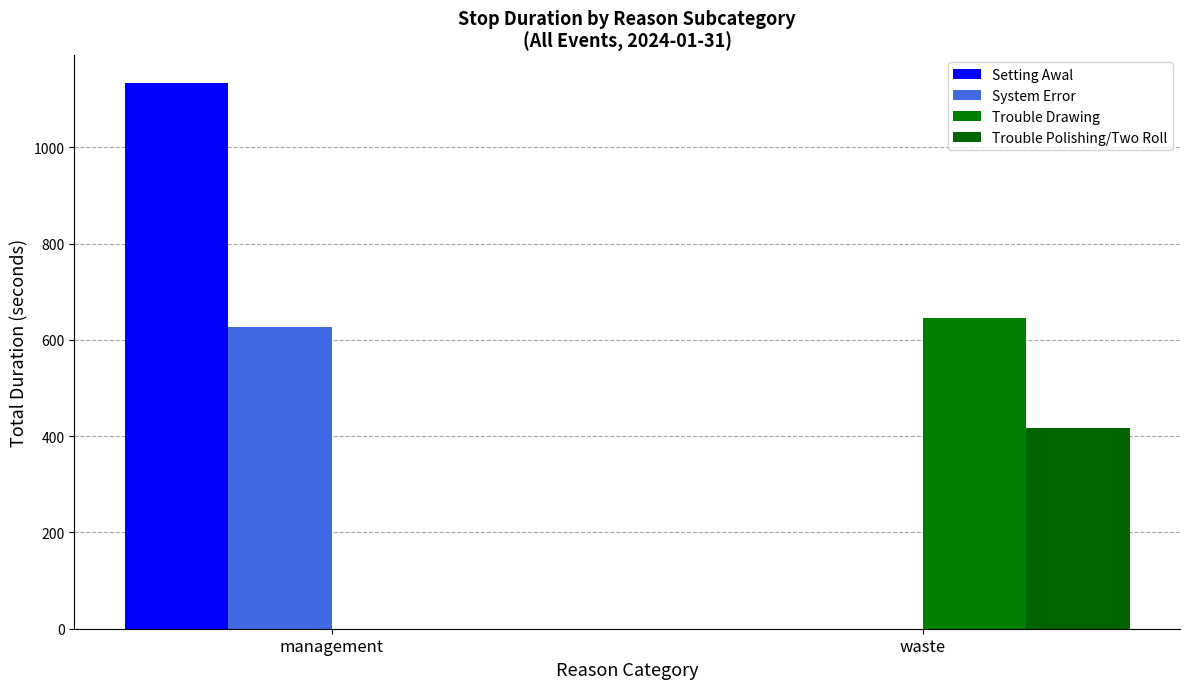

The Setting Awal series shows 2005 at management. True or false?

False